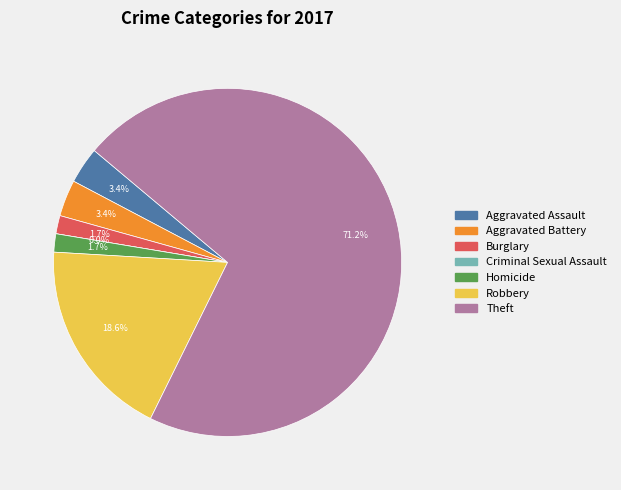

Is it true that Aggravated Battery is 3% of the pie?

True